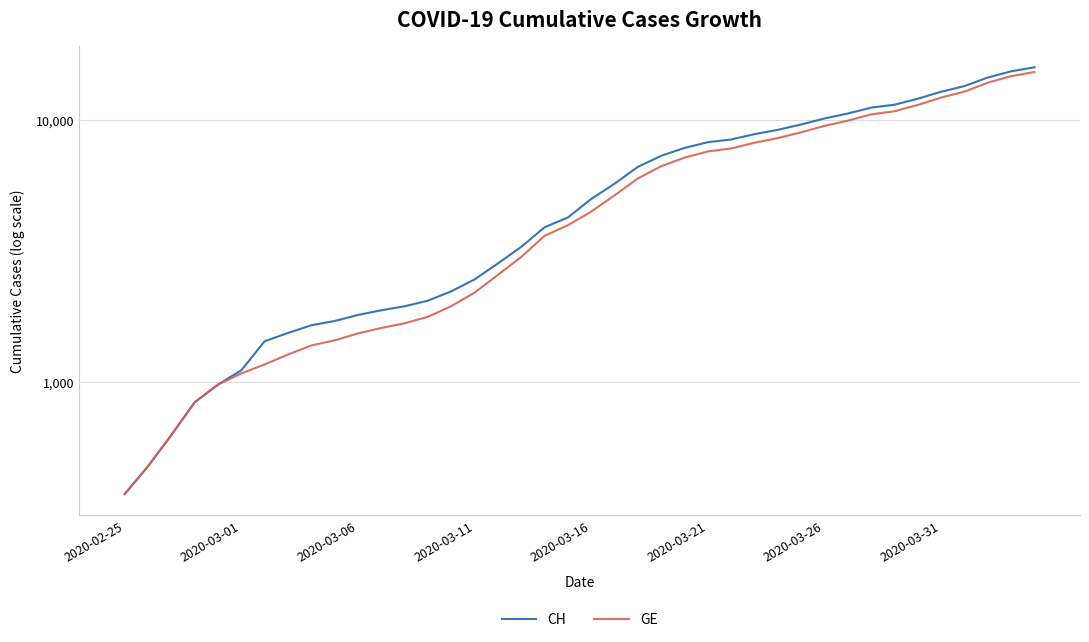

What is the value of the CH point at the 35th from the left?

12086